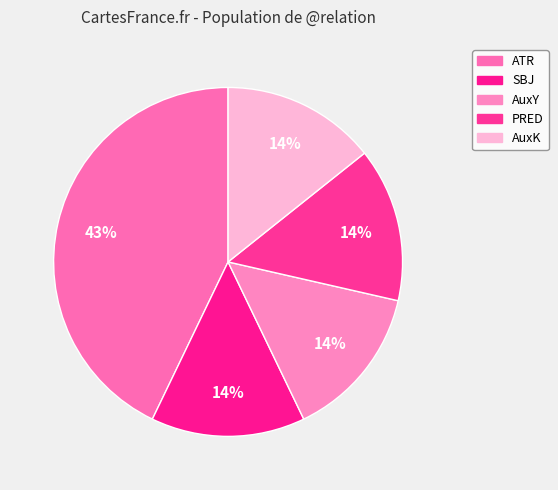

Rank the categories by value from highest to lowest.

ATR, SBJ, AuxY, PRED, AuxK